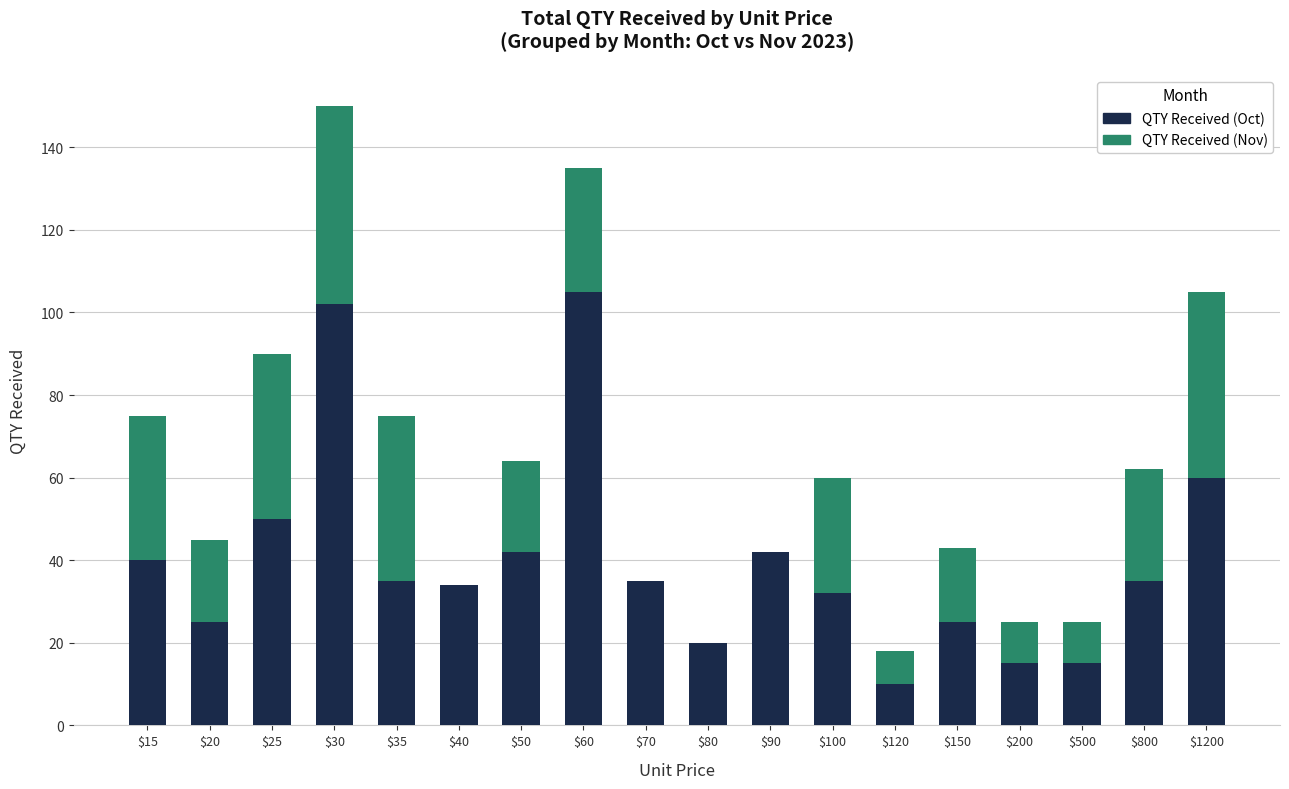

Where is QTY Received (Oct) nearest to the value 57?

$1200